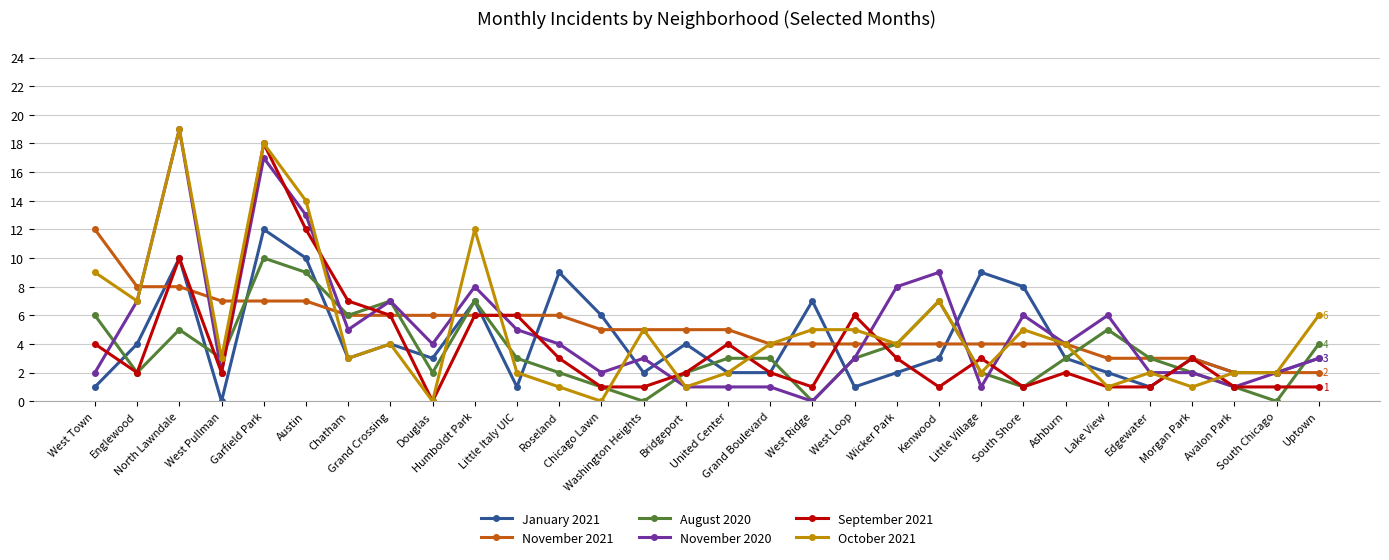

How many values in January 2021 are above zero?

29